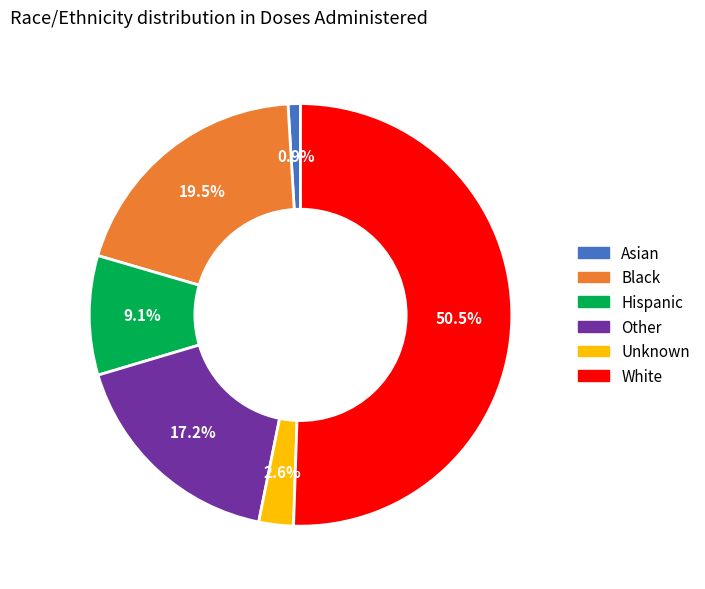

Which slice is the smallest?

Asian